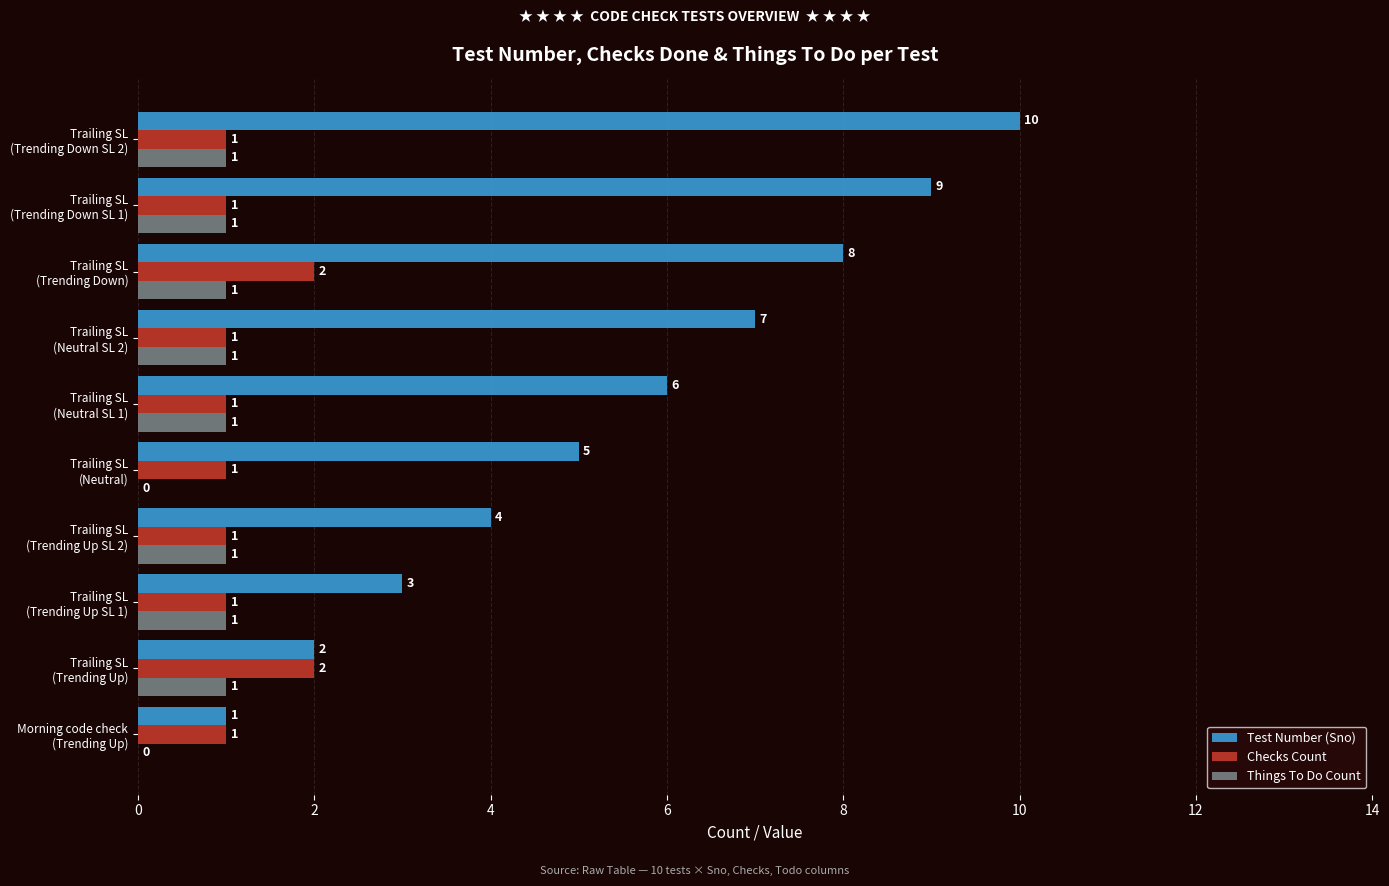

Which series has the largest total across all categories?

Test Number (Sno)